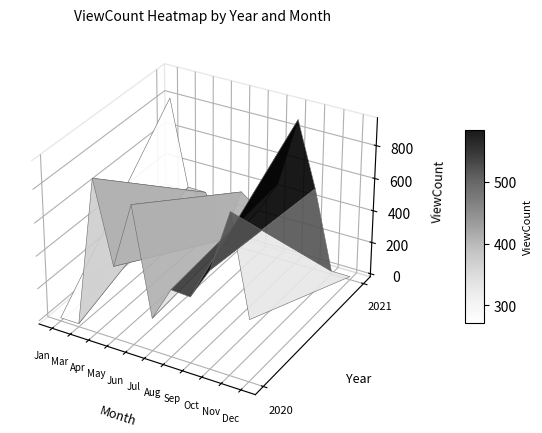

True or false: 2021 has a value of 574 at 9.

False